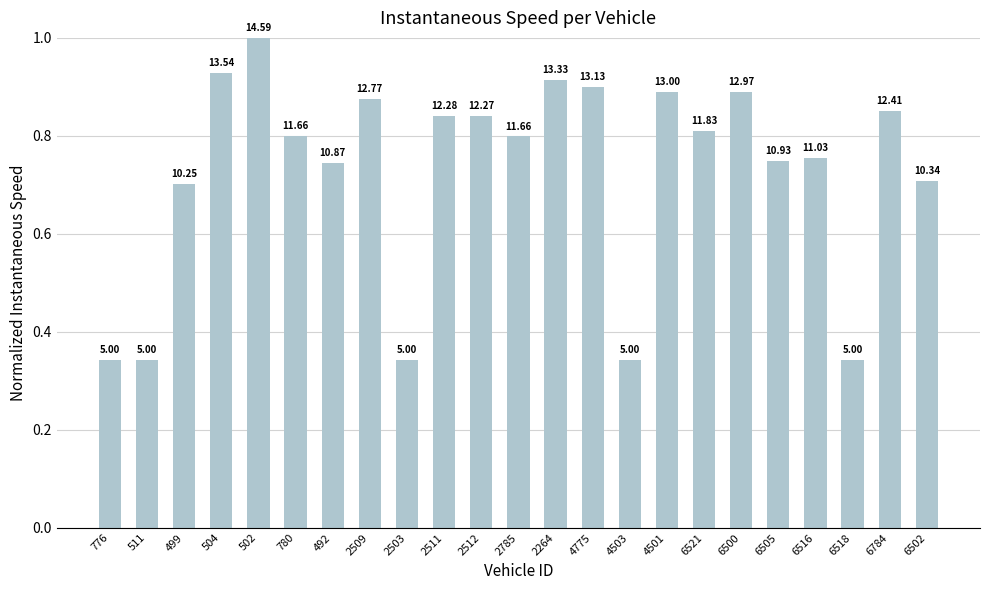

How many bars are there in total?

23